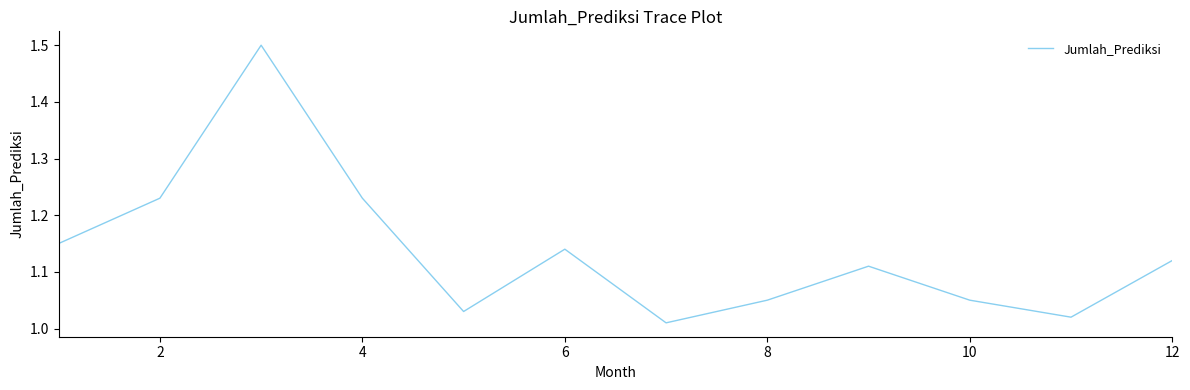

What is the greatest value displayed?

1.5